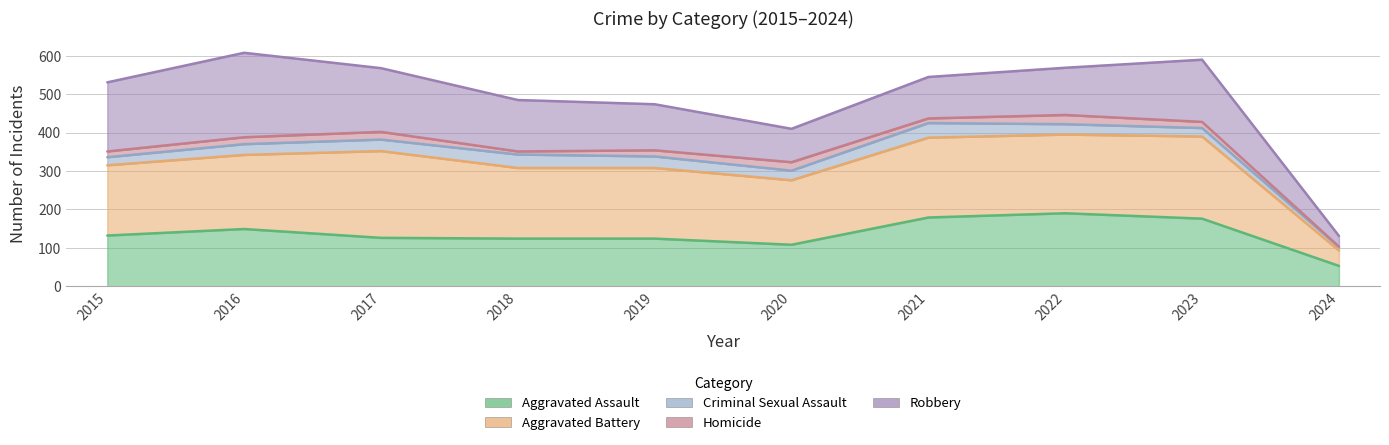

Which has a higher value, 2020 or 2016?

2016